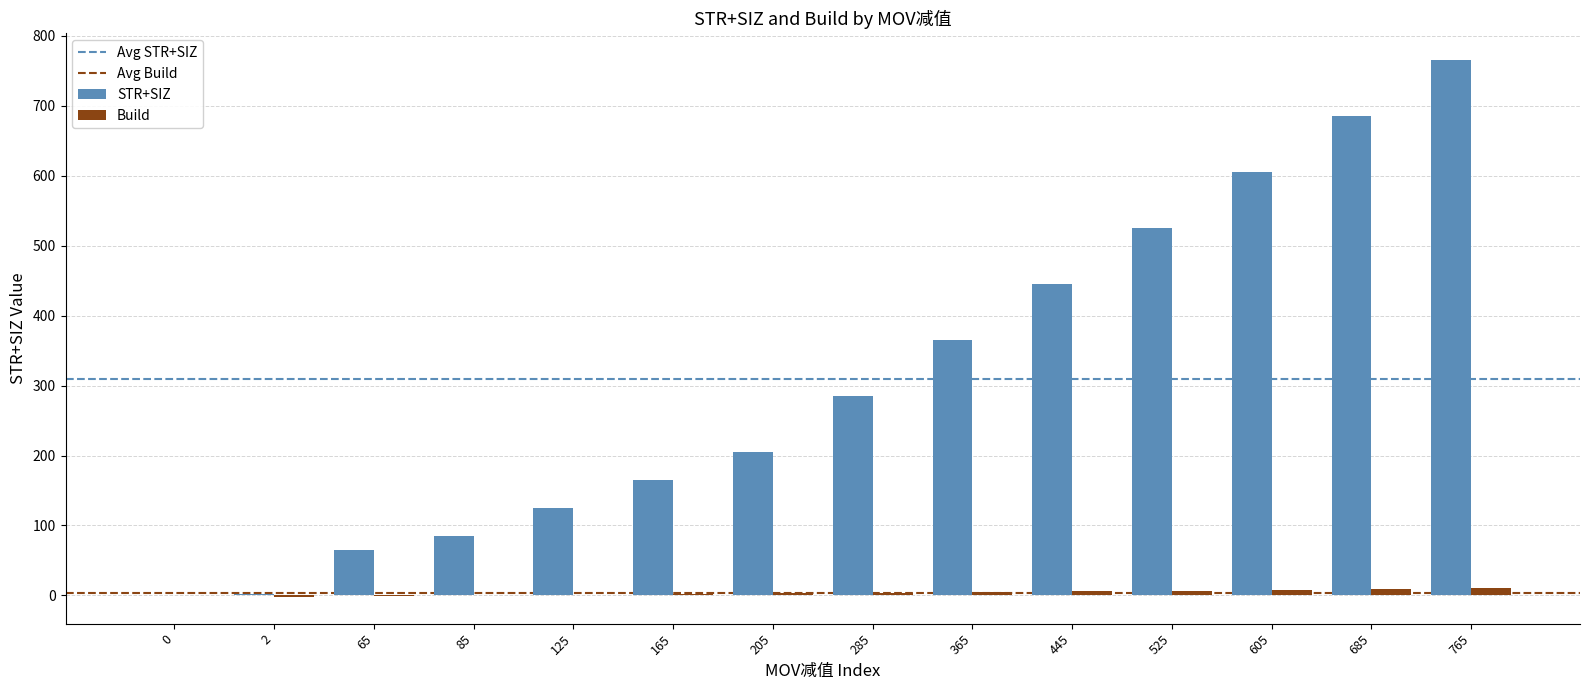

Is the value of Build at 765 greater than the value of STR+SIZ at 0?

Yes